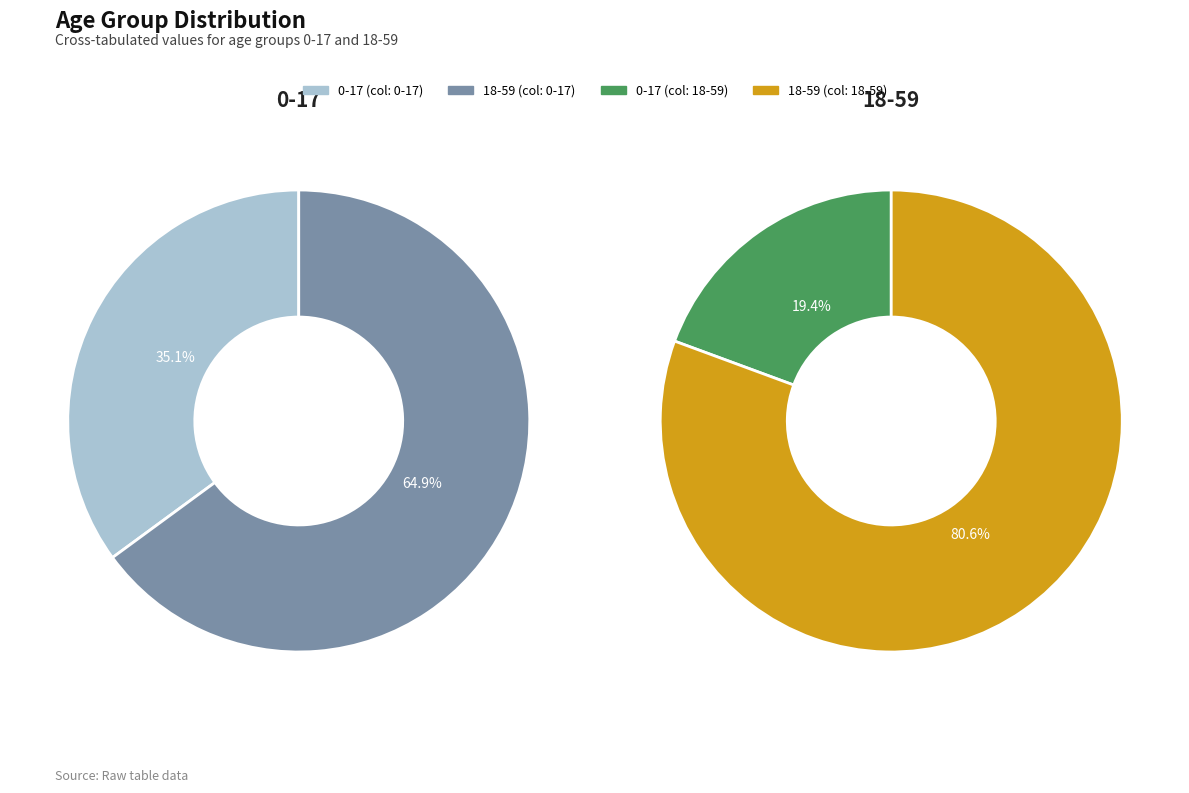

What is the largest slice in the pie chart?

18-59